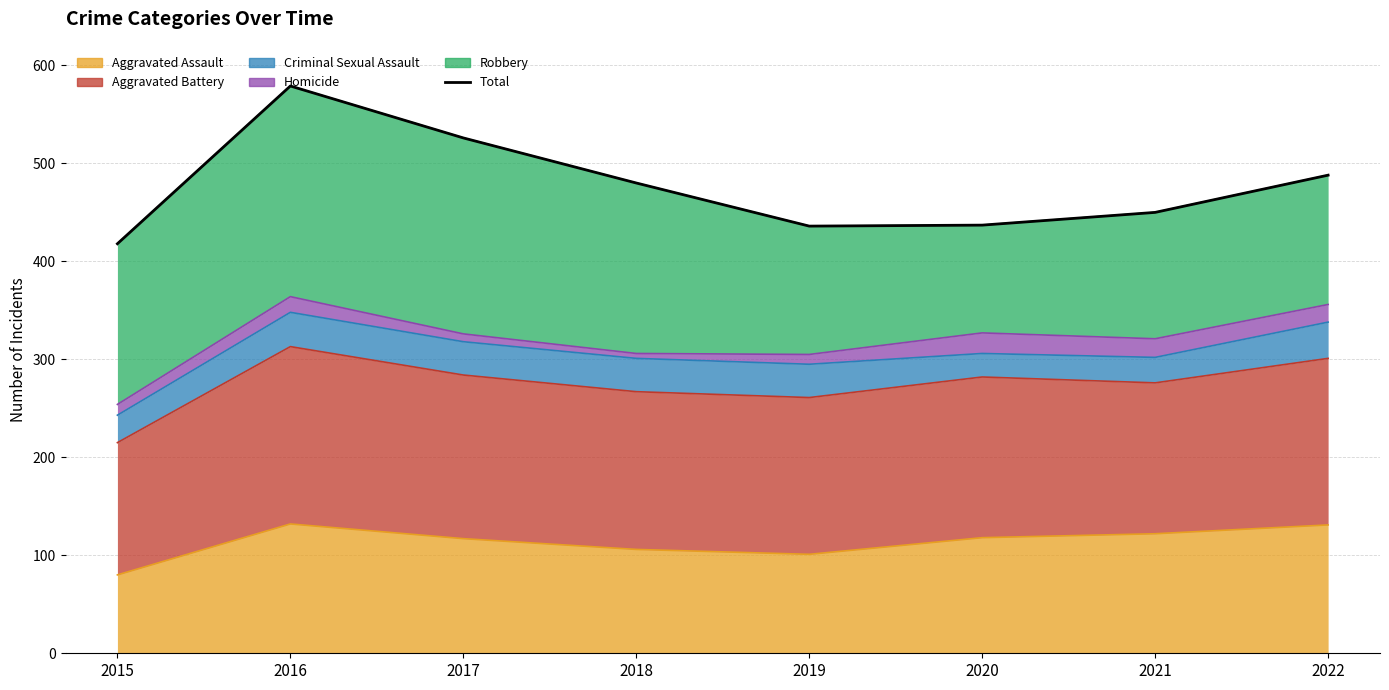

What is the difference between the maximum and second lowest values?

143